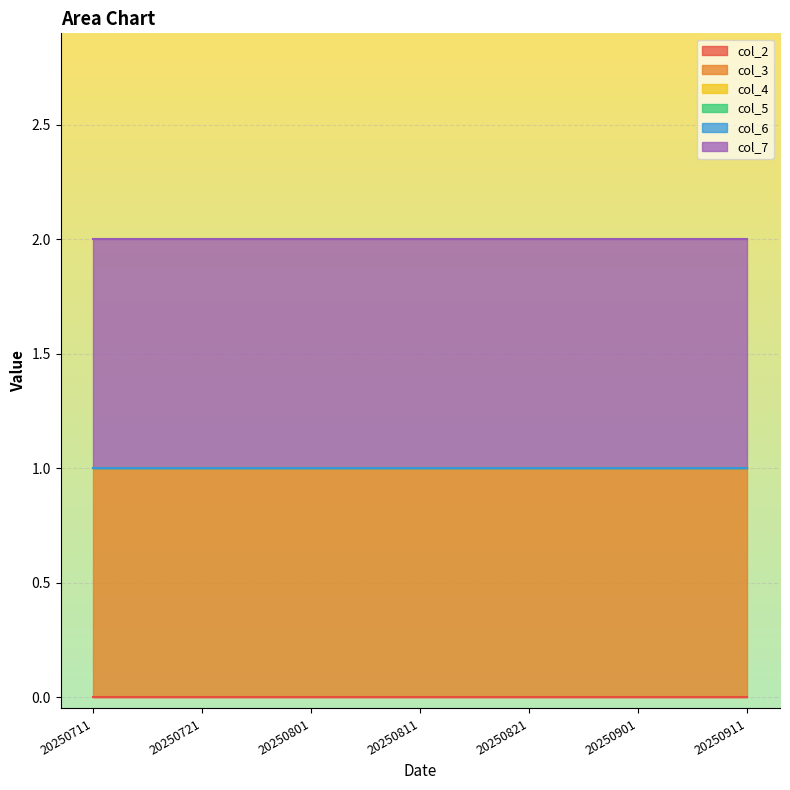

True or false: col_6 has more than 2 interior local peaks.

False